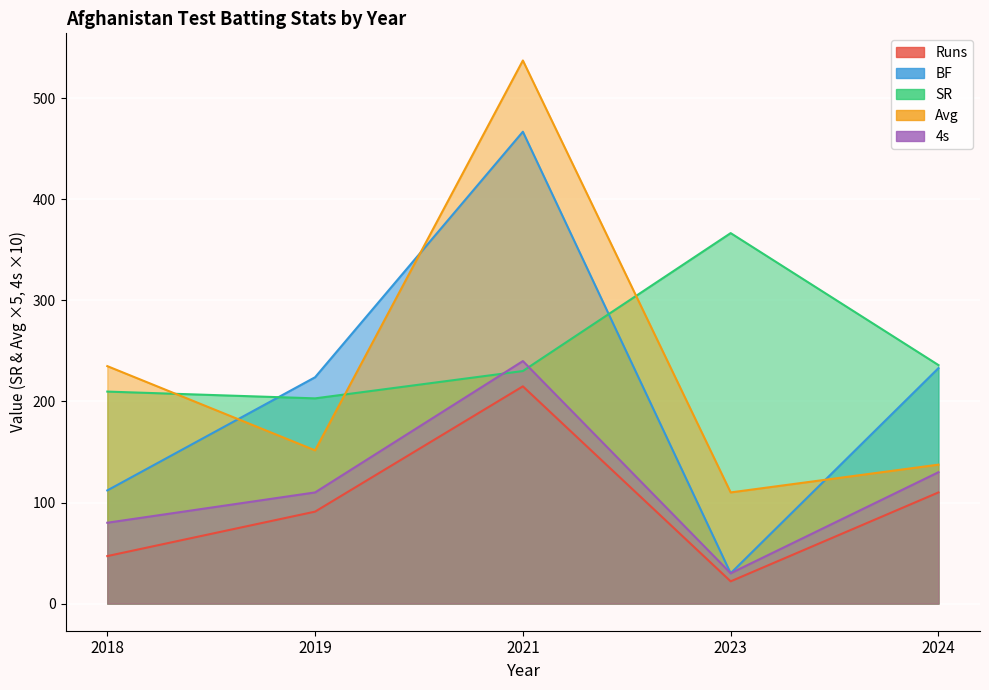

Between 2019 and 2021, which series saw the biggest shift?

Avg